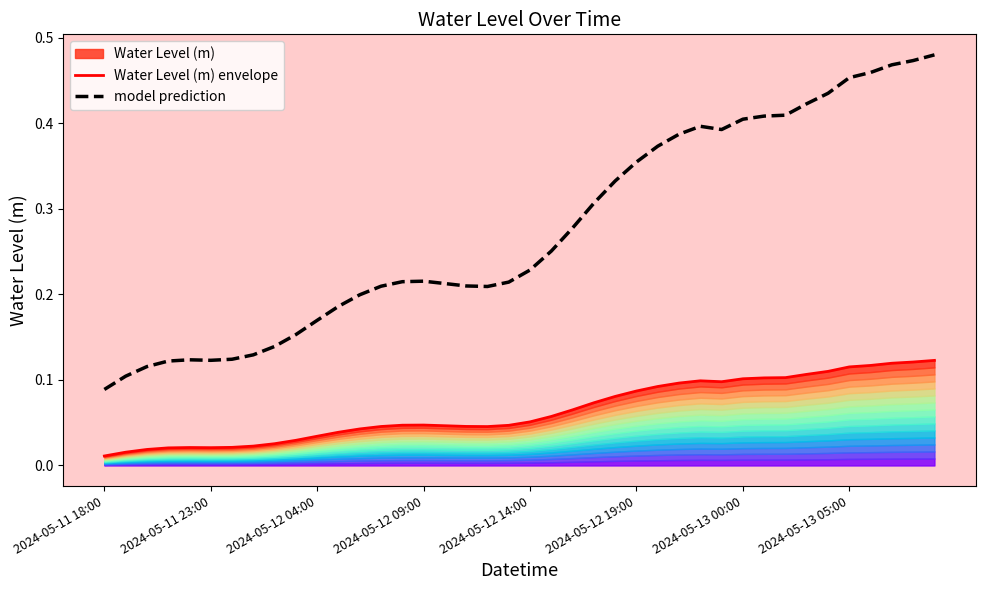

At how many categories does at least one series exceed 0?

40